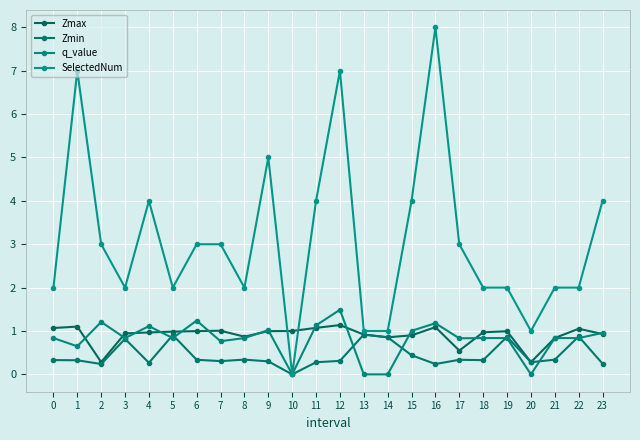

What is the average value of the q_value series?

0.8